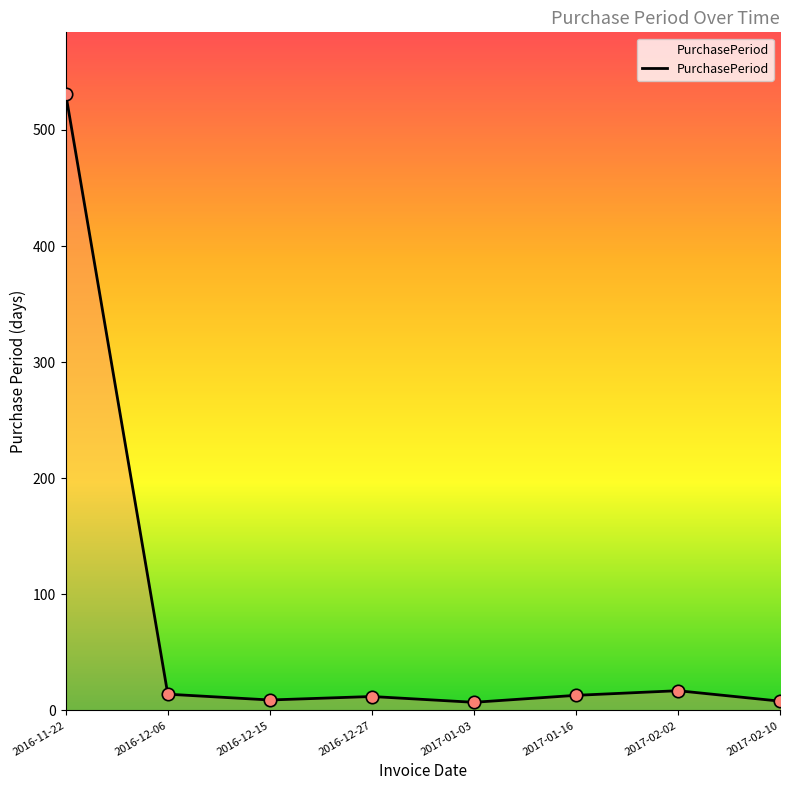

What is the change in value from 2016-11-22 to 2016-12-27?

-519